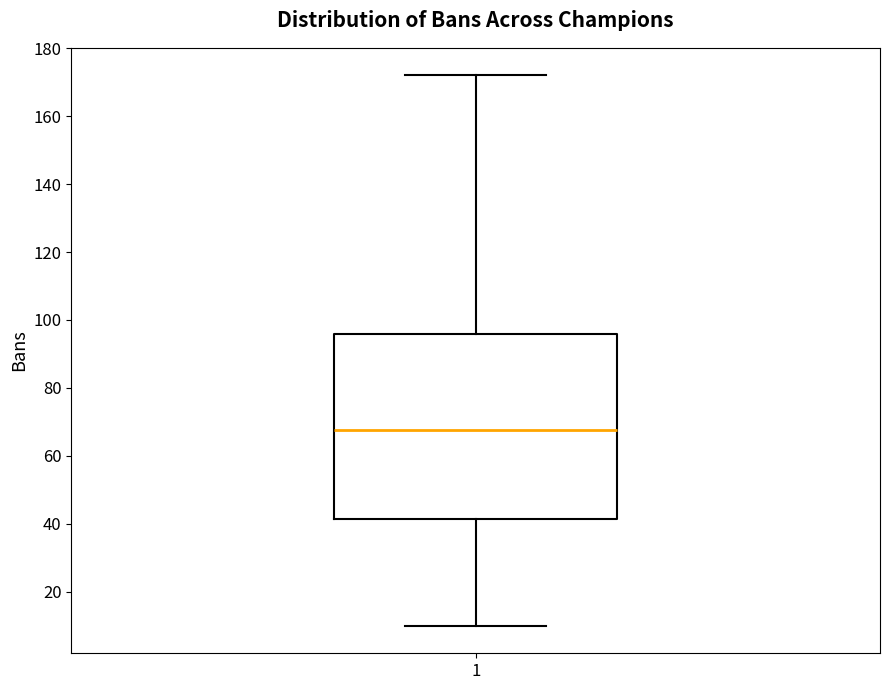

Read this box plot against the y-axis: the position of the median line, the range covered by the box, and the ends of both whiskers. The values are not printed on the chart, so give them approximately, as read against the axis.

median 68, box 42 to 96, whiskers 10 to 172